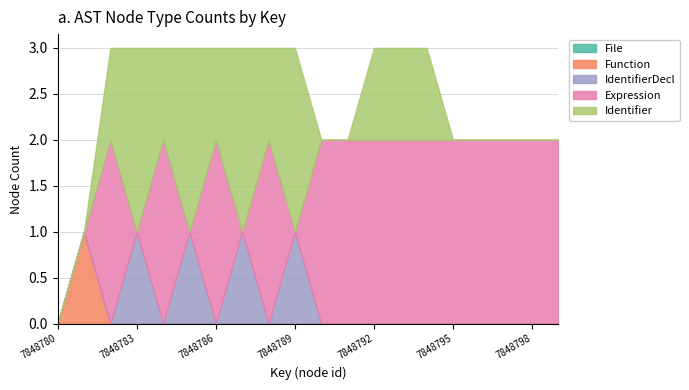

The value of Function at 7848793 is 0. True or false?

True